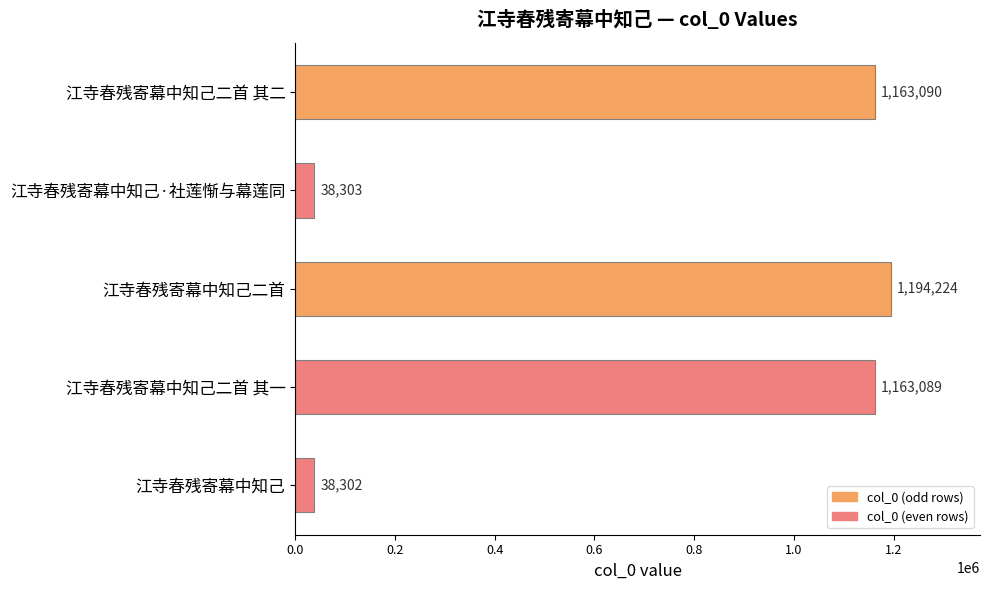

Reading top to bottom, list all the values displayed in this chart.

1163090	38303	1194224	1163089	38302